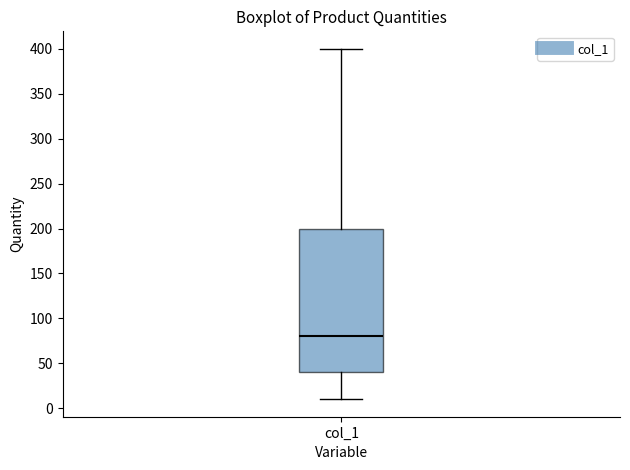

Read this box plot against the y-axis: the position of the median line, the range covered by the box, and the ends of both whiskers. The values are not printed on the chart, so give them approximately, as read against the axis.

median 80, box 40 to 200, whiskers 10 to 400